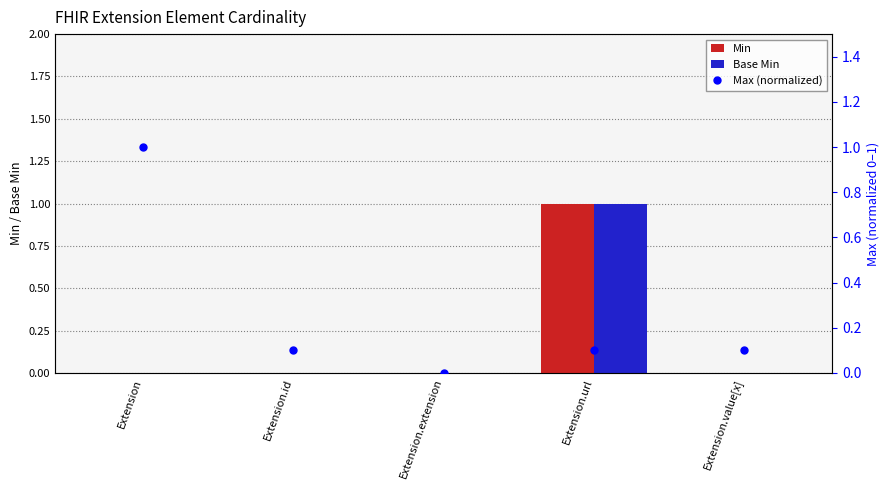

List the series in order of their peak value, highest first.

Min, Base Min, Max (normalized)